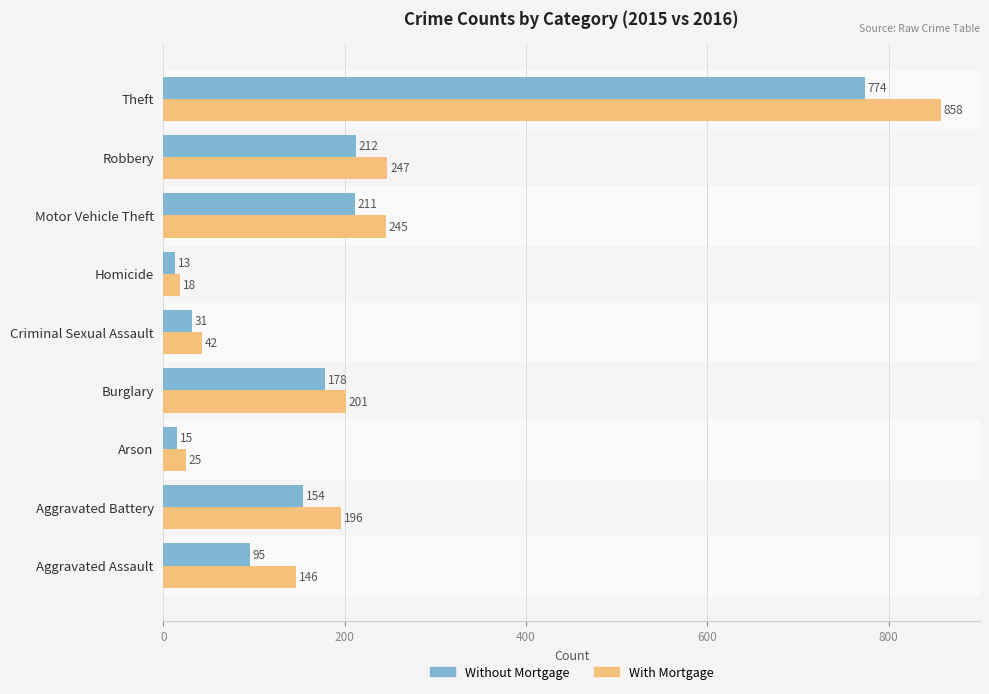

What is the total value across all series at Theft?

1632